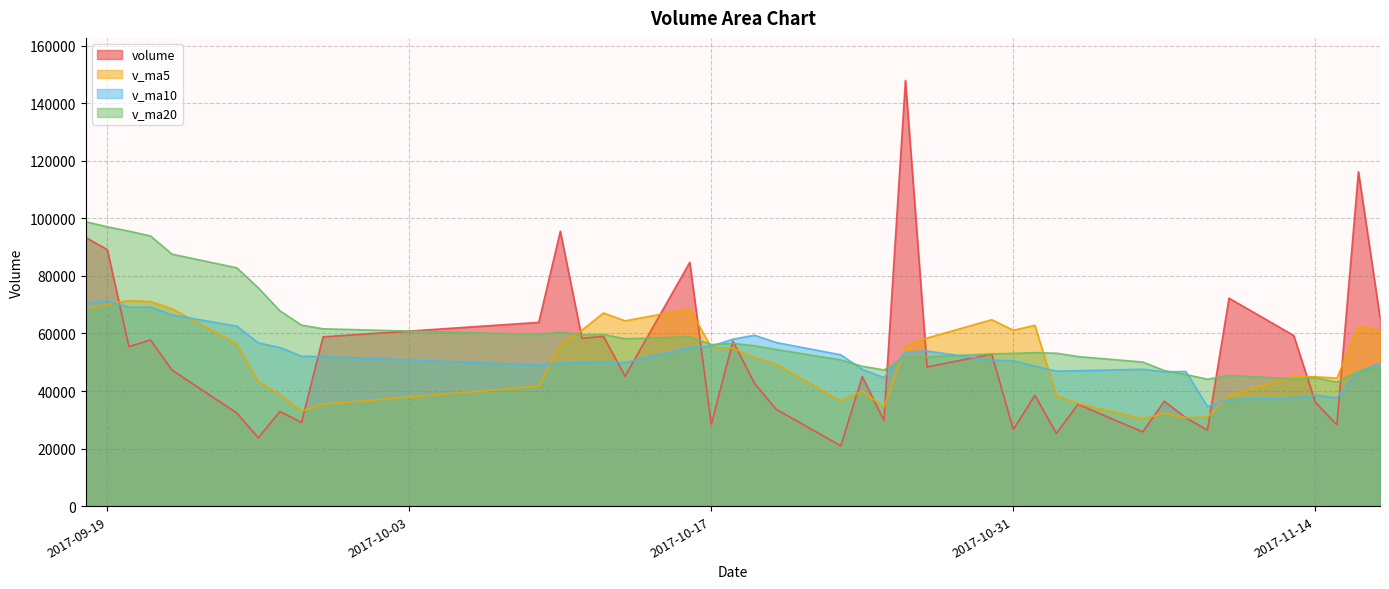

What is the difference between the maximum and minimum values in the v_ma10 series?

36647.1